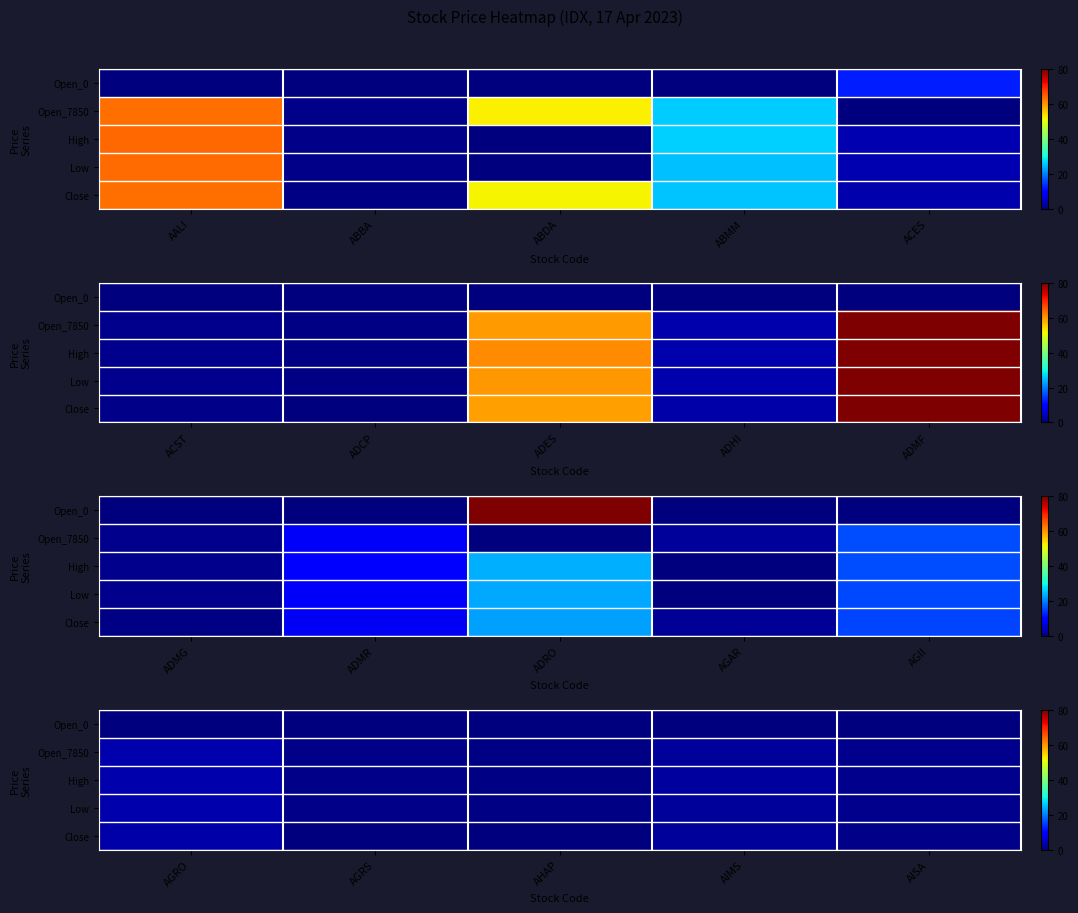

True or false: Low has a value of 2.1 at AGRO.

False